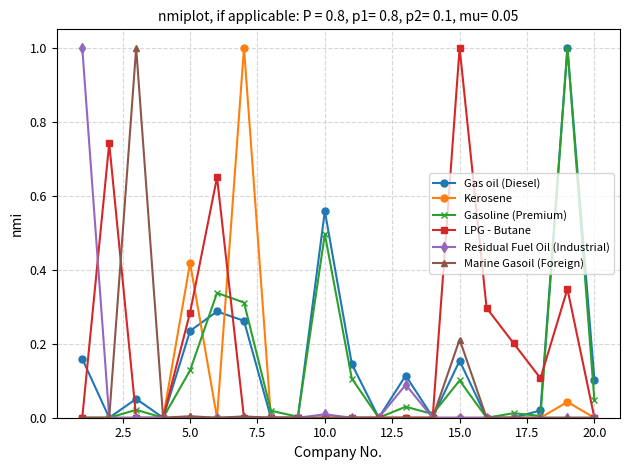

What is the maximum value shown in the chart?

1.0